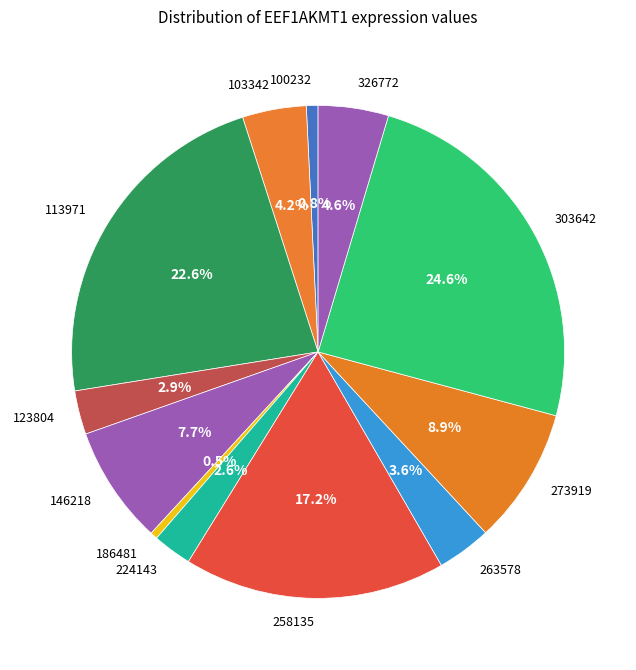

How many segments does this pie chart have?

12